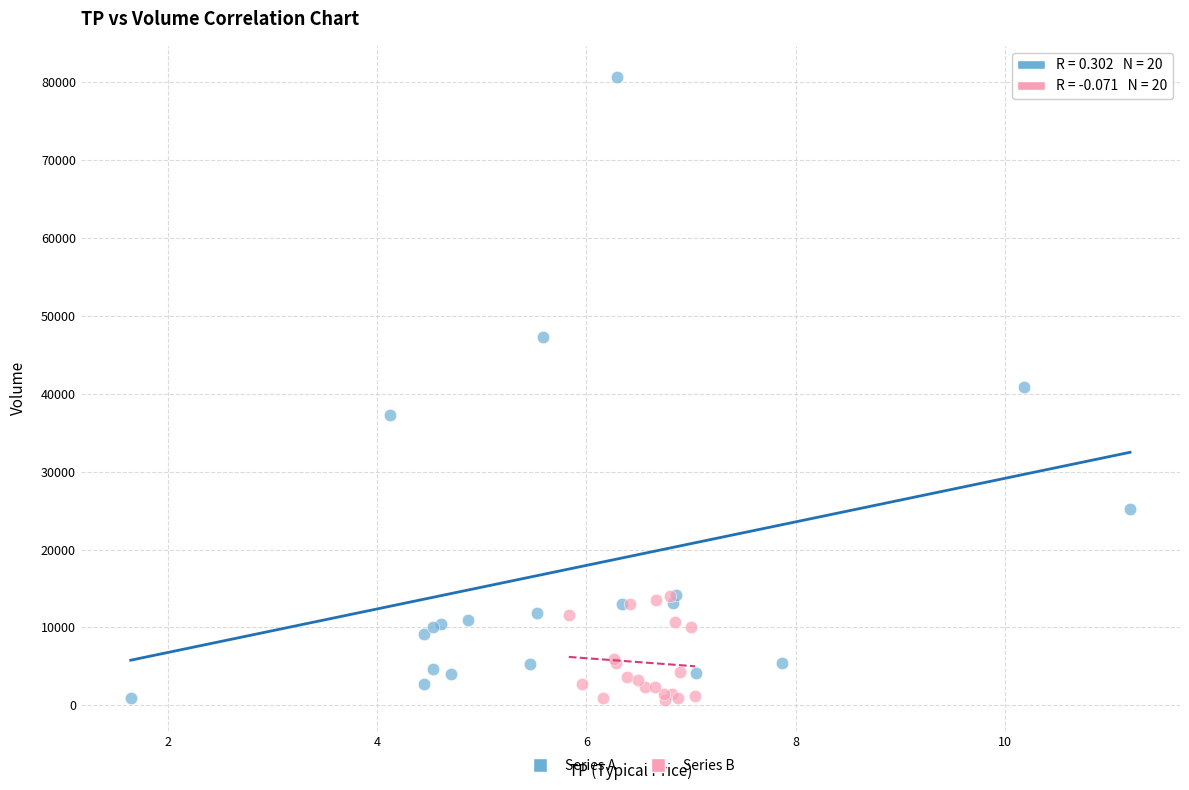

Which series contains the highest Y value?

Series A